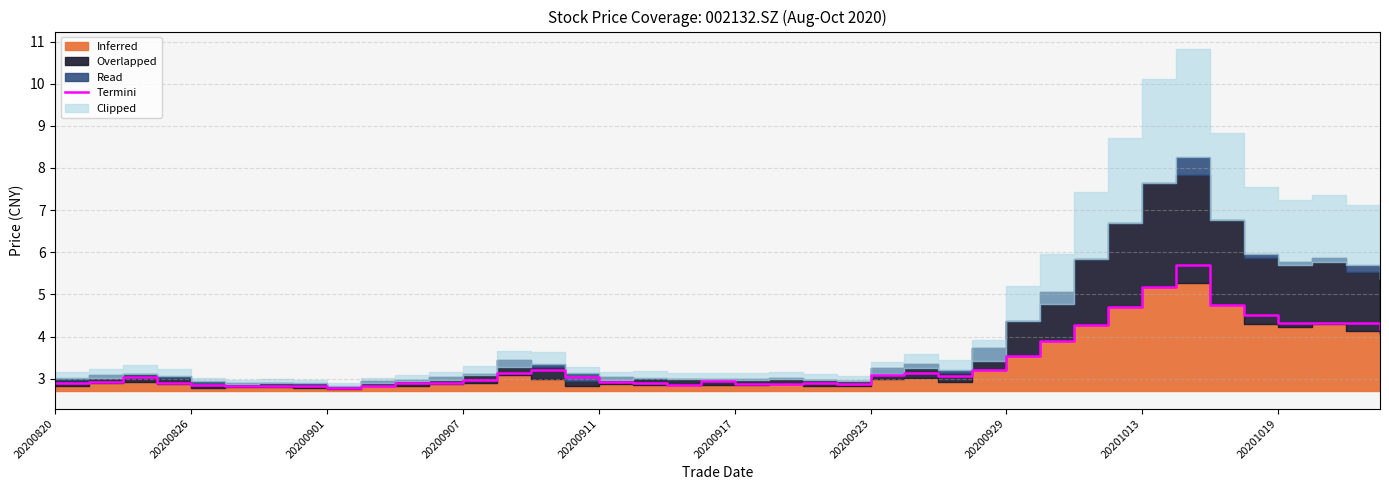

What is the value of the 25th point from the left?

3.1